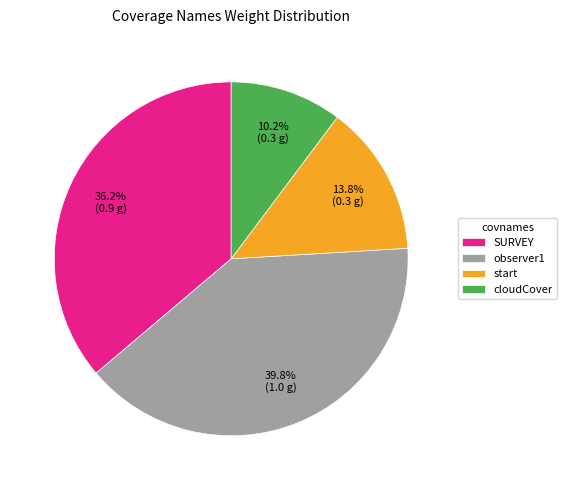

Does SURVEY account for over 50% of the chart?

No